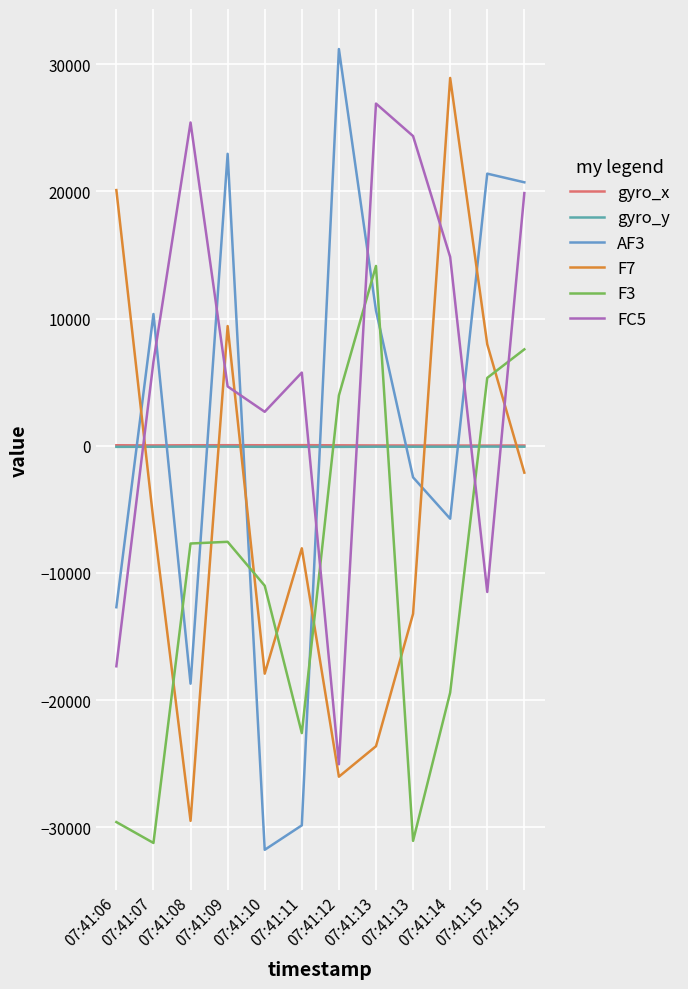

Between which two adjacent categories do F3 and FC5 first intersect?

07:41:11 and 07:41:12